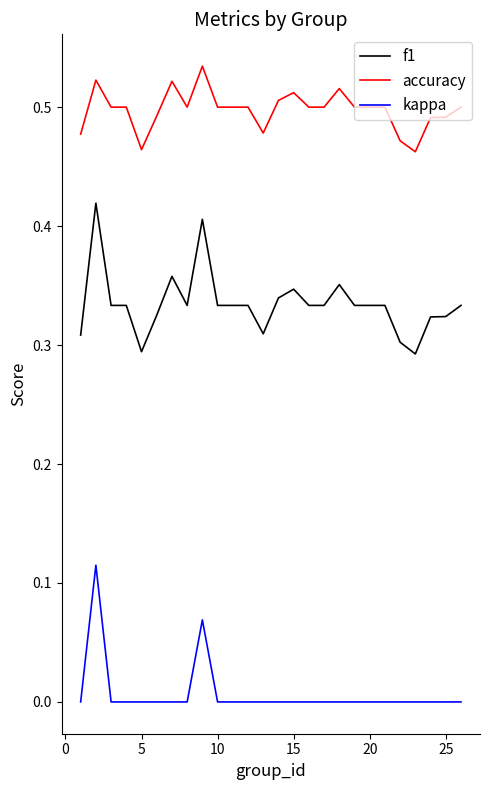

True or false: kappa and accuracy cross at least once.

False